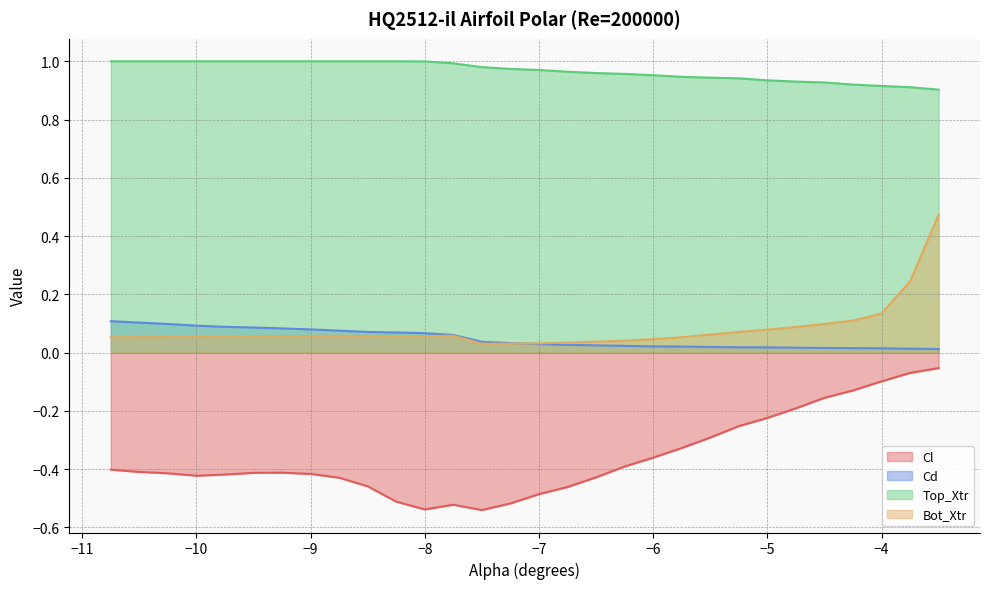

True or false: Bot_Xtr has a value of 0.2 at -3.75.

True